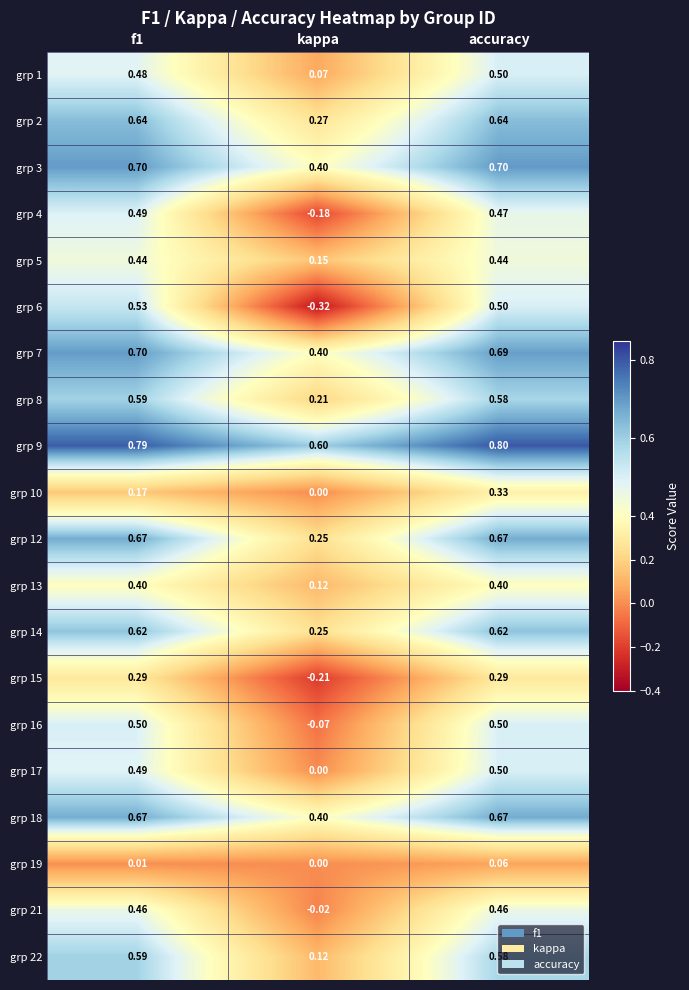

Which series has the largest total across all categories?

grp 9